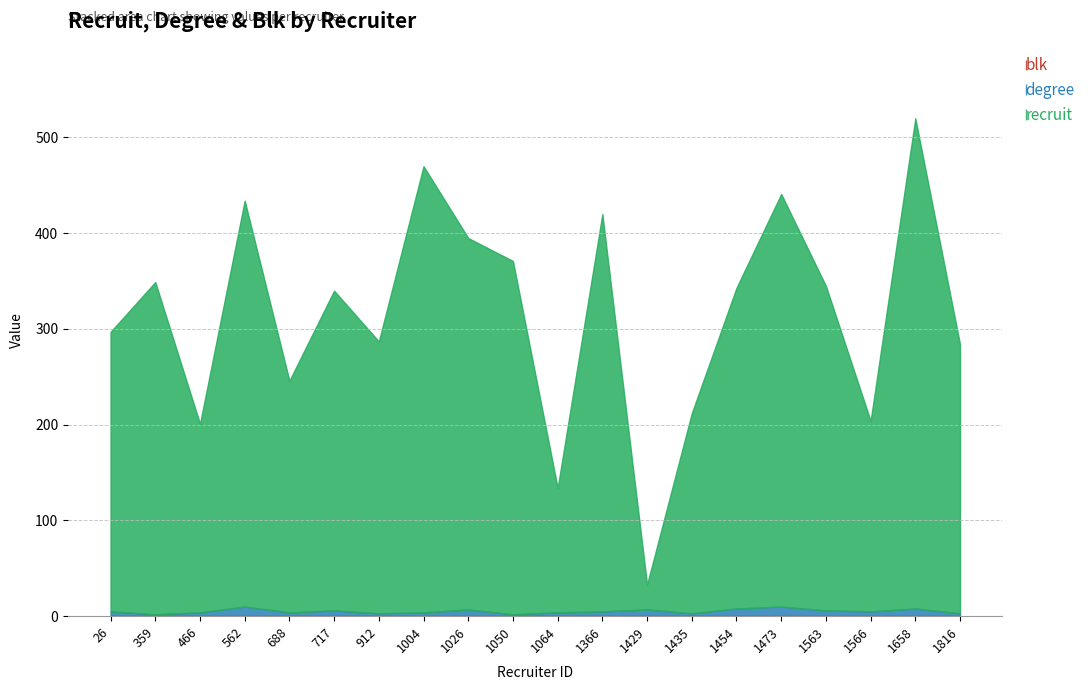

True or false: degree and recruit cross at least once.

False